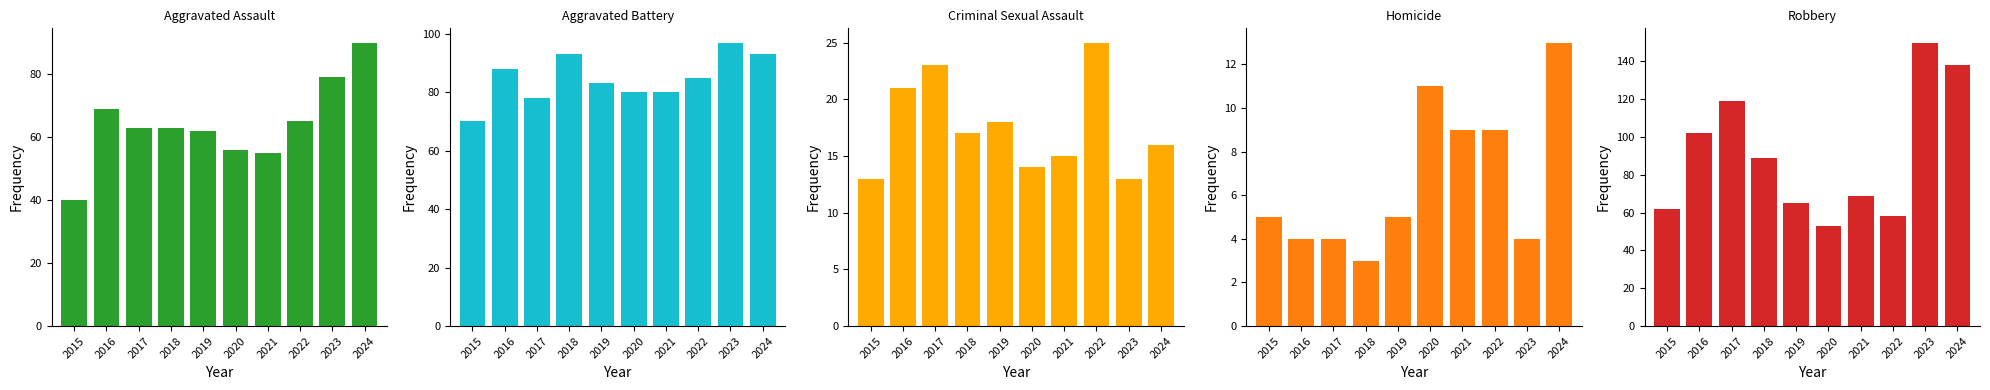

Rank the series at 2023 from highest to lowest value.

Robbery, Aggravated Battery, Aggravated Assault, Criminal Sexual Assault, Homicide